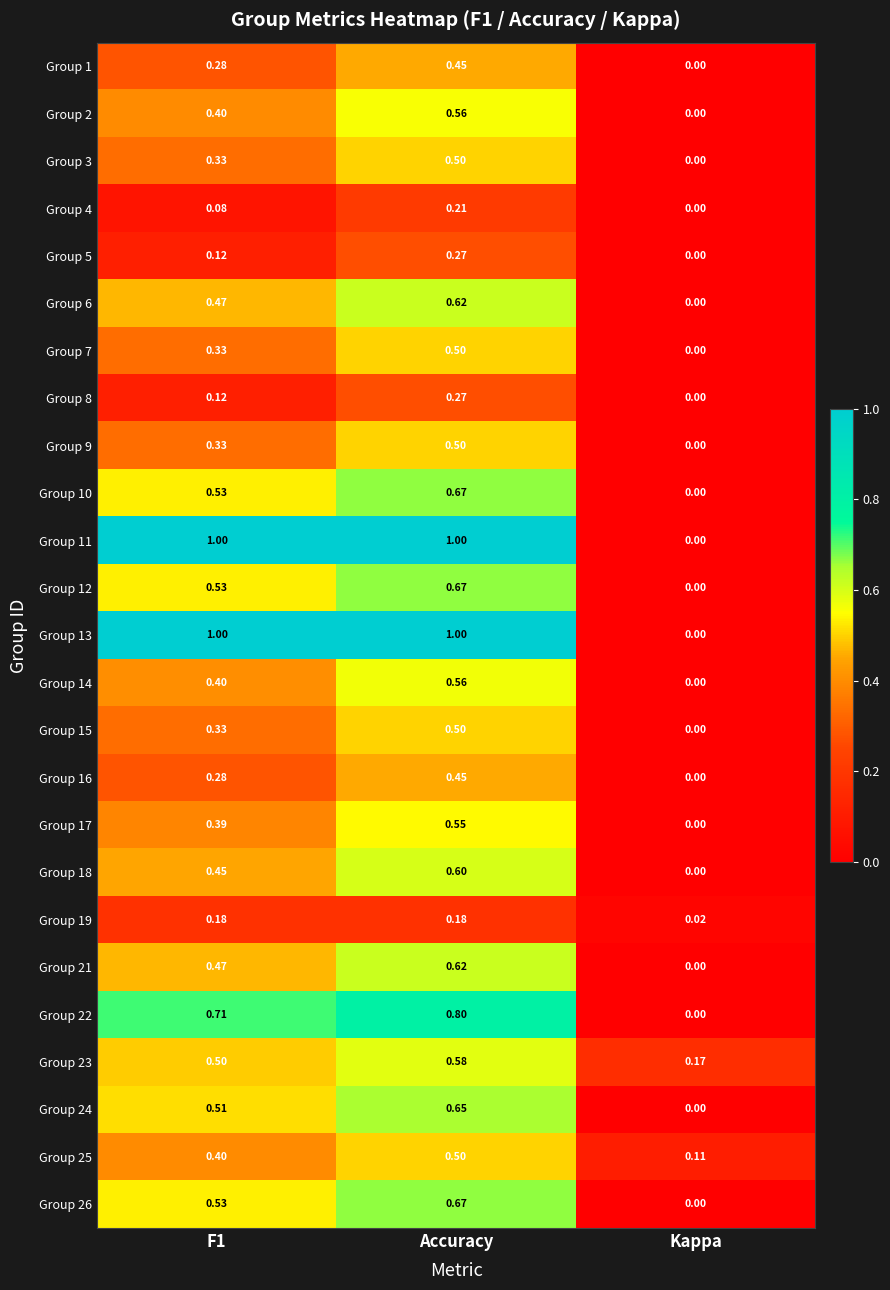

At which label does Group 7 reach its peak?

Accuracy